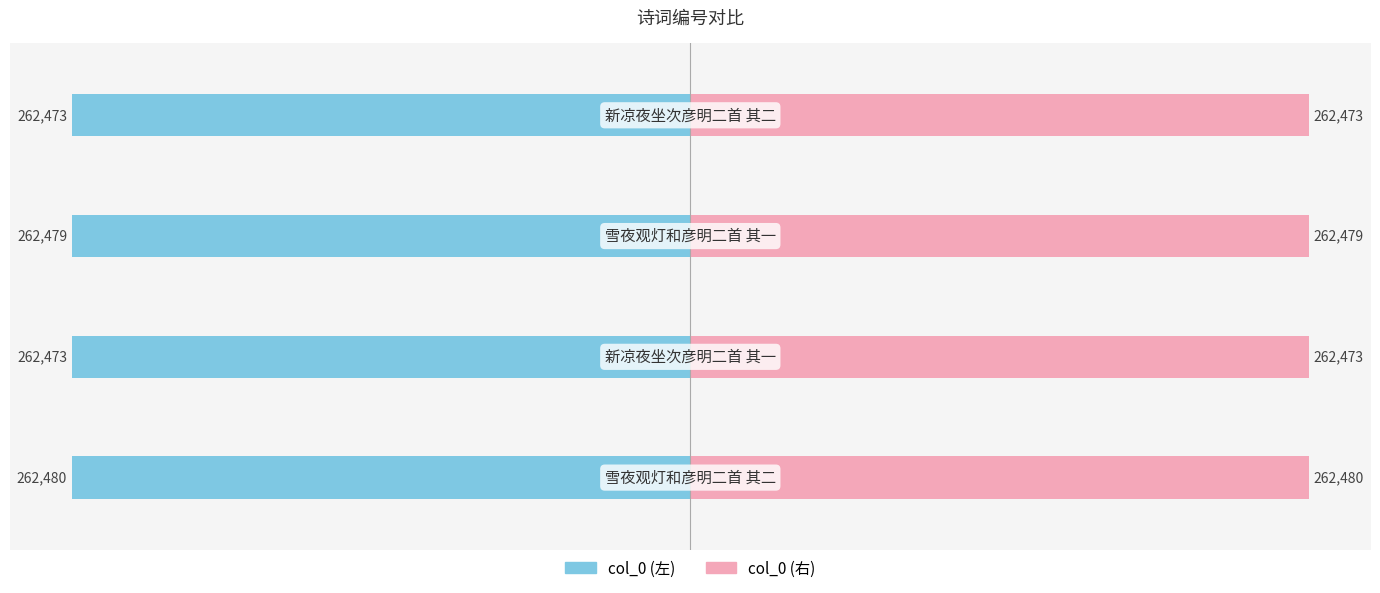

Rank the series at −200000 from lowest to highest value.

col_0 (左), col_0 (右)